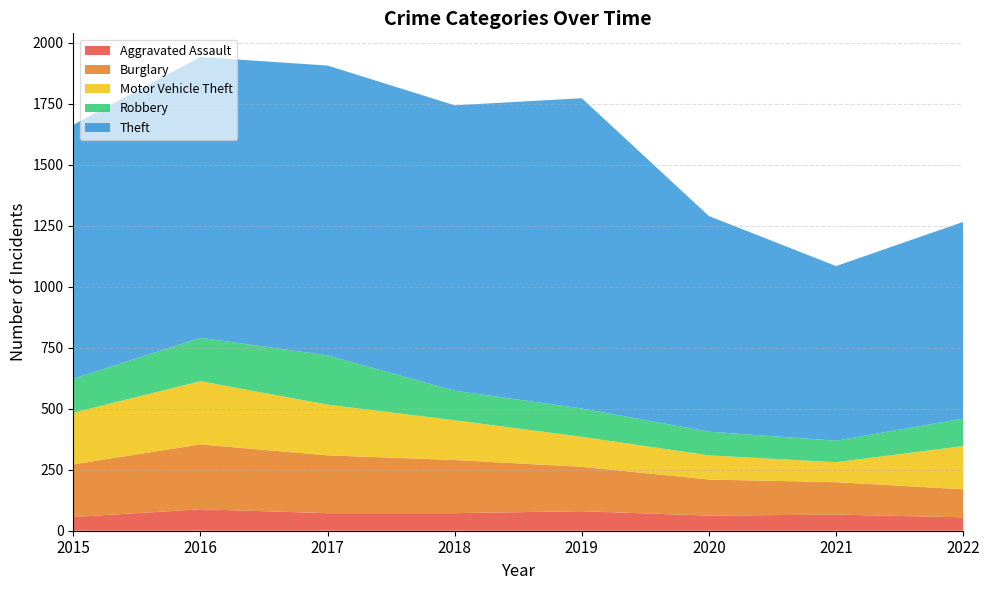

Reading left to right, list all the values displayed in this chart.

Aggravated Assault: 2015=56	2016=88	2017=72	2018=72	2019=80	2020=62	2021=66	2022=55
Burglary: 2015=216	2016=266	2017=237	2018=218	2019=182	2020=148	2021=133	2022=115
Motor Vehicle Theft: 2015=212	2016=259	2017=208	2018=163	2019=123	2020=99	2021=82	2022=177
Robbery: 2015=139	2016=178	2017=202	2018=121	2019=116	2020=97	2021=88	2022=113
Theft: 2015=1041	2016=1151	2017=1188	2018=1170	2019=1272	2020=884	2021=716	2022=806